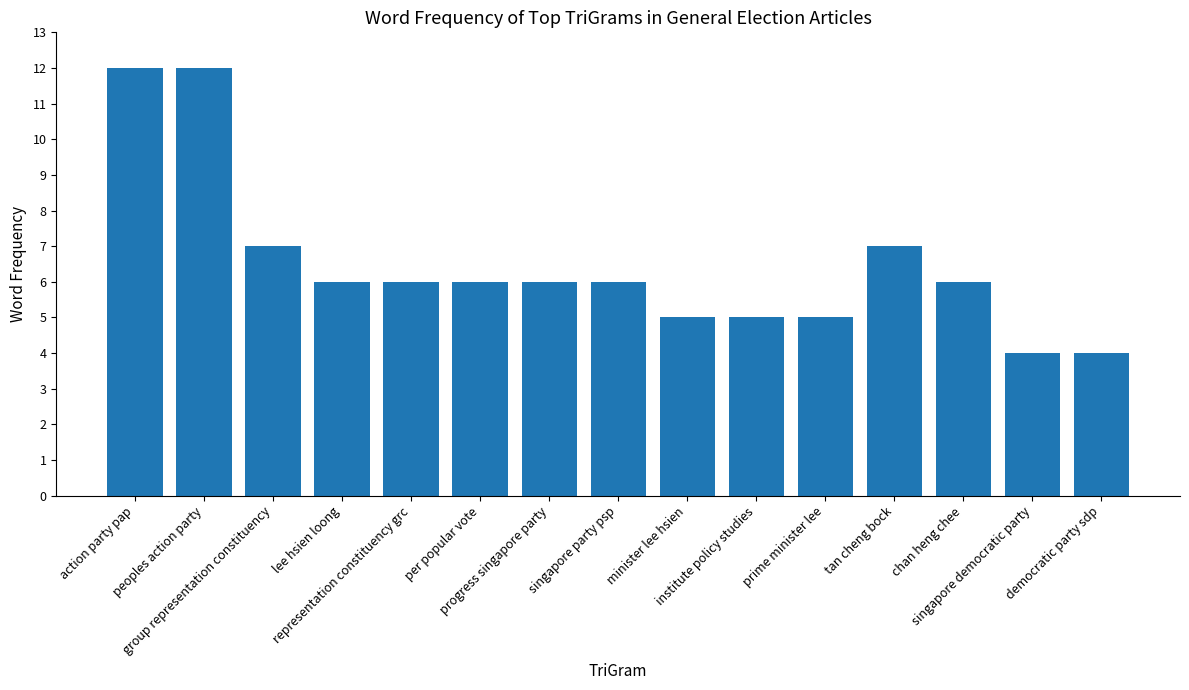

What is the average value?

6